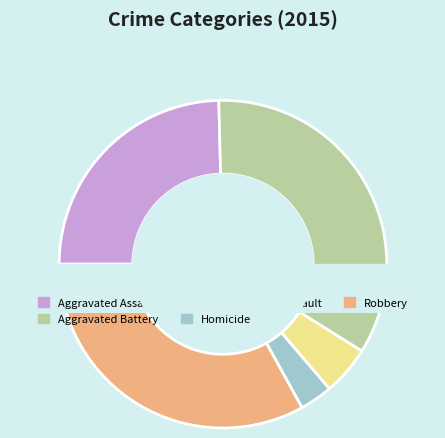

To the nearest percent, what percentage of the pie is Aggravated Assault?

25%